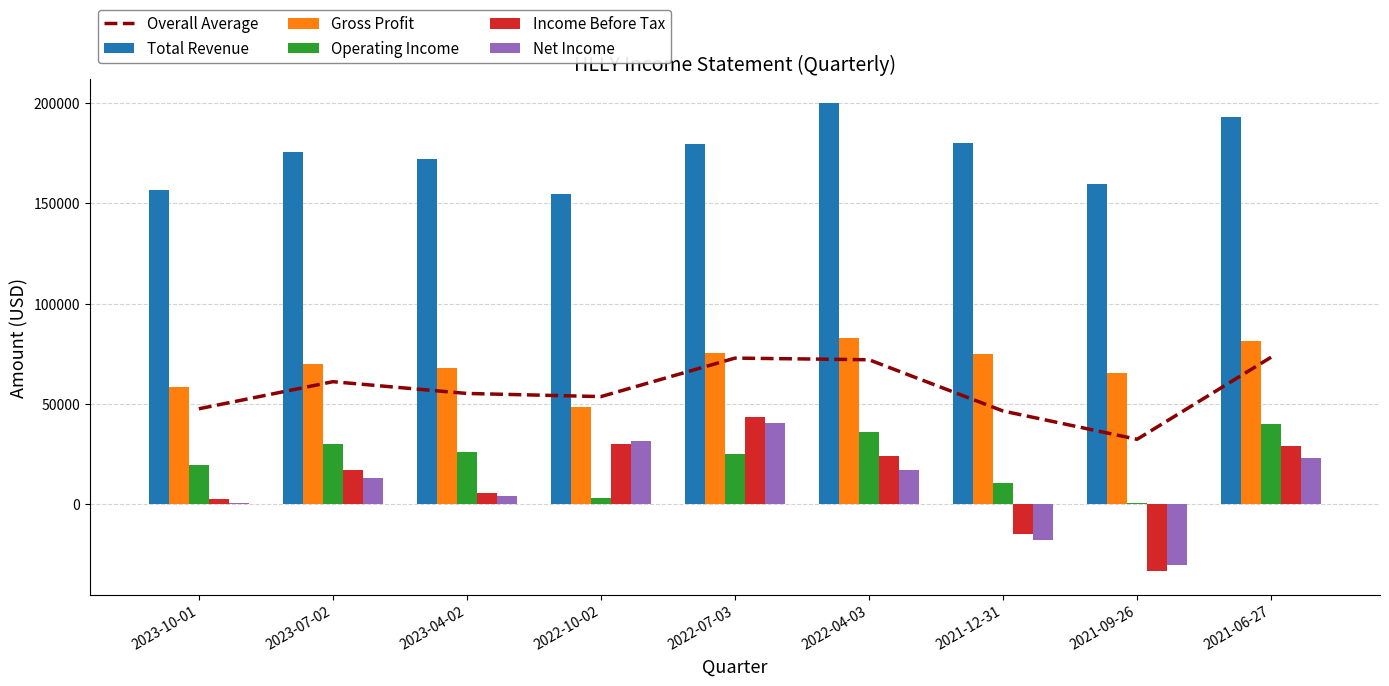

How many values in Income Before Tax are below zero?

2